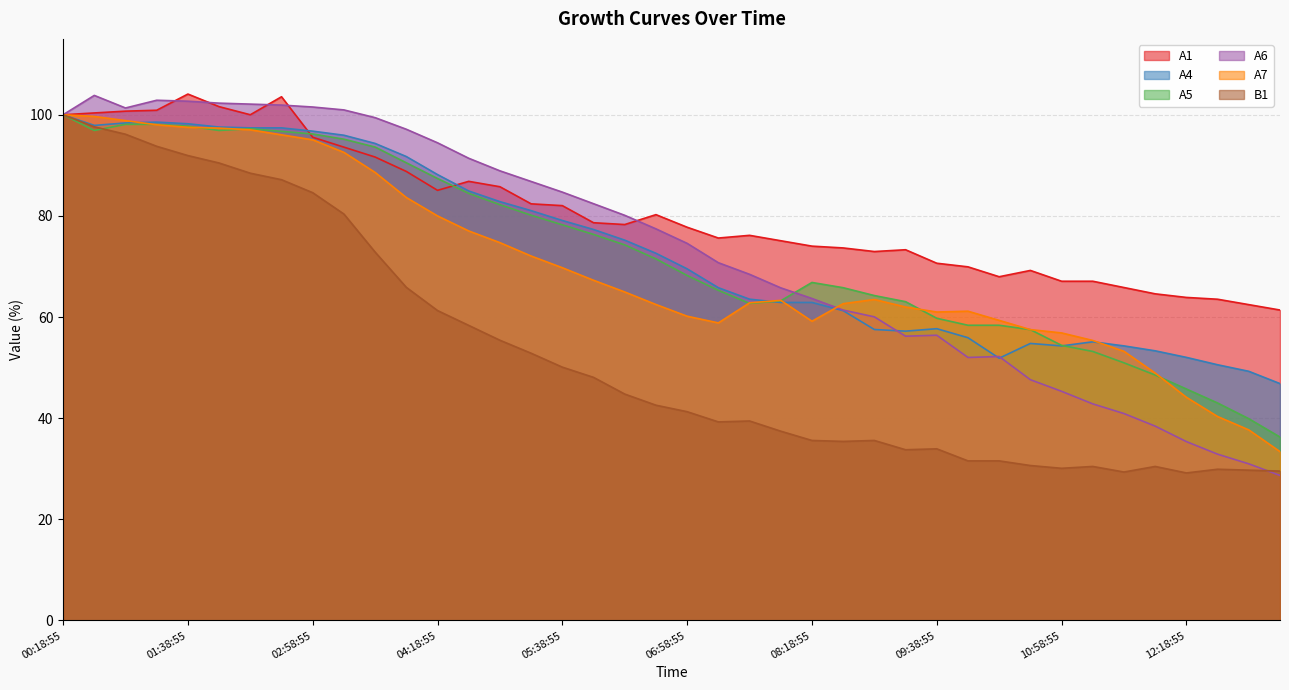

Reading left to right, what are all the values shown in this chart?

A1: 00:18:55=100.0	00:38:55=100.4	00:58:55=100.7	01:18:55=100.9	01:38:55=104.1	01:58:55=101.6	02:18:55=100.0	02:38:55=103.6	02:58:55=95.6	03:18:55=93.6	03:38:55=91.6	03:58:55=88.8	04:18:55=85.1	04:38:55=86.8	04:58:55=85.8	05:18:55=82.4	05:38:55=82.0	05:58:55=78.6	06:18:55=78.3	06:38:55=80.2	06:58:55=77.8	07:18:55=75.6	07:38:55=76.2	07:58:55=75.1	08:18:55=74.0	08:38:55=73.7	08:58:55=73.0	09:18:55=73.3	09:38:55=70.6	09:58:55=69.9	10:18:55=68.0	10:38:55=69.2	10:58:55=67.1	11:18:55=67.1	11:38:55=65.8	11:58:55=64.6	12:18:55=63.9	12:38:55=63.5	12:58:55=62.5	13:18:55=61.4
A4: 00:18:55=100.0	00:38:55=97.9	00:58:55=98.4	01:18:55=98.5	01:38:55=98.2	01:58:55=97.6	02:18:55=97.4	02:38:55=97.4	02:58:55=96.8	03:18:55=95.9	03:38:55=94.3	03:58:55=91.7	04:18:55=88.2	04:38:55=84.9	04:58:55=82.8	05:18:55=81.0	05:38:55=79.1	05:58:55=77.3	06:18:55=75.2	06:38:55=72.6	06:58:55=69.5	07:18:55=65.8	07:38:55=63.5	07:58:55=62.9	08:18:55=62.9	08:38:55=61.3	08:58:55=57.5	09:18:55=57.2	09:38:55=57.7	09:58:55=55.9	10:18:55=51.9	10:38:55=54.8	10:58:55=54.3	11:18:55=55.1	11:38:55=54.3	11:58:55=53.3	12:18:55=52.0	12:38:55=50.6	12:58:55=49.3	13:18:55=46.8
A5: 00:18:55=100.0	00:38:55=96.9	00:58:55=98.1	01:18:55=98.1	01:38:55=97.8	01:58:55=96.9	02:18:55=97.2	02:38:55=96.7	02:58:55=96.2	03:18:55=95.2	03:38:55=93.6	03:58:55=90.5	04:18:55=87.4	04:38:55=84.5	04:58:55=82.2	05:18:55=80.1	05:38:55=78.2	05:58:55=76.3	06:18:55=74.3	06:38:55=71.5	06:58:55=68.2	07:18:55=65.3	07:38:55=62.7	07:58:55=63.2	08:18:55=66.8	08:38:55=65.8	08:58:55=64.2	09:18:55=63.0	09:38:55=59.8	09:58:55=58.4	10:18:55=58.4	10:38:55=57.5	10:58:55=54.4	11:18:55=53.2	11:38:55=50.9	11:58:55=48.5	12:18:55=45.8	12:38:55=43.0	12:58:55=39.9	13:18:55=36.3
A6: 00:18:55=100.0	00:38:55=103.8	00:58:55=101.3	01:18:55=102.9	01:38:55=102.7	01:58:55=102.3	02:18:55=102.1	02:38:55=101.9	02:58:55=101.5	03:18:55=101.0	03:38:55=99.4	03:58:55=97.1	04:18:55=94.5	04:38:55=91.4	04:58:55=88.9	05:18:55=86.8	05:38:55=84.7	05:58:55=82.4	06:18:55=80.1	06:38:55=77.4	06:58:55=74.6	07:18:55=70.7	07:38:55=68.5	07:58:55=65.8	08:18:55=63.7	08:38:55=61.4	08:58:55=60.0	09:18:55=56.2	09:38:55=56.4	09:58:55=52.0	10:18:55=52.2	10:38:55=47.6	10:58:55=45.3	11:18:55=42.8	11:38:55=40.9	11:58:55=38.4	12:18:55=35.4	12:38:55=32.9	12:58:55=31.0	13:18:55=28.7
A7: 00:18:55=100.0	00:38:55=99.7	00:58:55=98.8	01:18:55=98.0	01:38:55=97.5	01:58:55=97.4	02:18:55=97.0	02:38:55=96.0	02:58:55=95.0	03:18:55=92.6	03:38:55=88.6	03:58:55=83.6	04:18:55=80.0	04:38:55=77.0	04:58:55=74.7	05:18:55=72.1	05:38:55=69.8	05:58:55=67.3	06:18:55=65.0	06:38:55=62.5	06:58:55=60.2	07:18:55=58.8	07:38:55=62.8	07:58:55=63.3	08:18:55=59.2	08:38:55=62.6	08:58:55=63.5	09:18:55=62.0	09:38:55=61.0	09:58:55=61.2	10:18:55=59.3	10:38:55=57.5	10:58:55=56.9	11:18:55=55.4	11:38:55=53.2	11:58:55=48.9	12:18:55=44.1	12:38:55=40.3	12:58:55=37.7	13:18:55=33.4
B1: 00:18:55=100.0	00:38:55=97.6	00:58:55=96.1	01:18:55=93.8	01:38:55=91.9	01:58:55=90.5	02:18:55=88.4	02:38:55=87.2	02:58:55=84.6	03:18:55=80.4	03:38:55=72.8	03:58:55=65.9	04:18:55=61.3	04:38:55=58.3	04:58:55=55.4	05:18:55=52.8	05:38:55=50.1	05:58:55=48.1	06:18:55=44.8	06:38:55=42.6	06:58:55=41.3	07:18:55=39.3	07:38:55=39.4	07:58:55=37.4	08:18:55=35.6	08:38:55=35.4	08:58:55=35.6	09:18:55=33.8	09:38:55=33.9	09:58:55=31.6	10:18:55=31.6	10:38:55=30.6	10:58:55=30.1	11:18:55=30.5	11:38:55=29.4	11:58:55=30.5	12:18:55=29.2	12:38:55=29.9	12:58:55=29.7	13:18:55=29.5